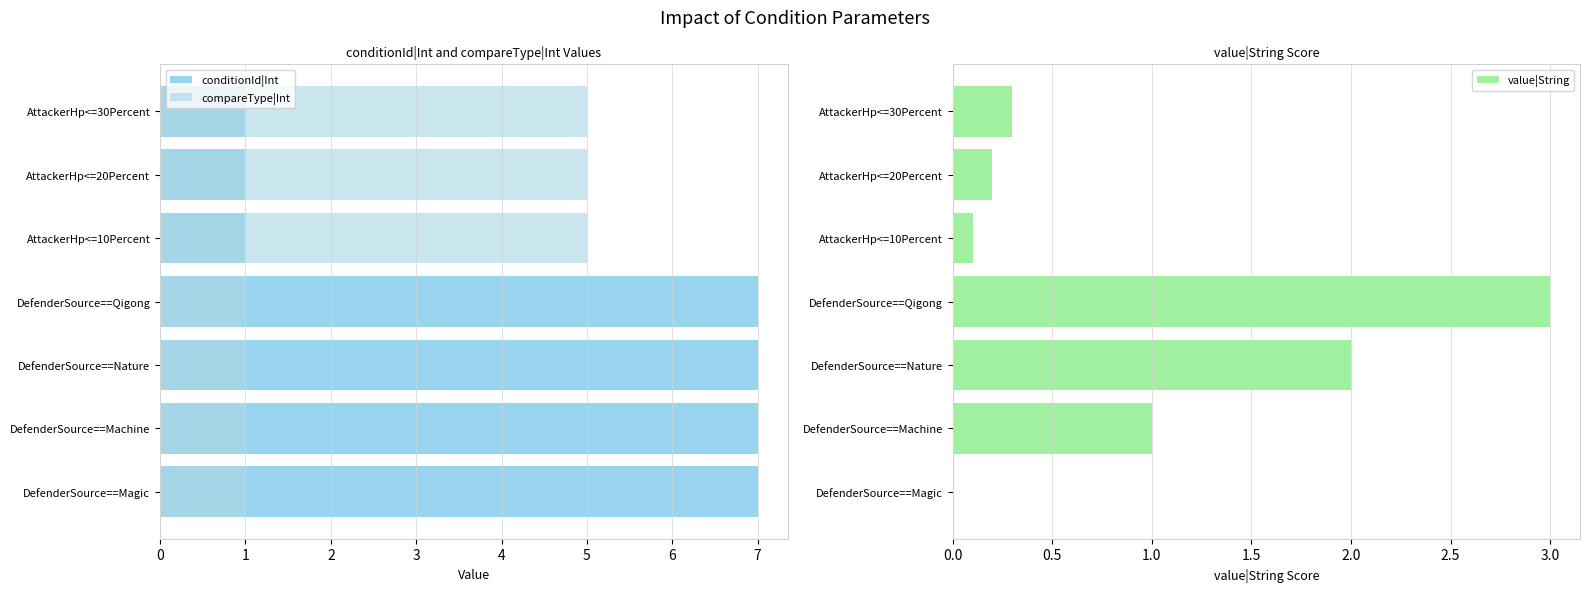

What is the value of the conditionId|Int bar at the 2nd from the left?

7.0